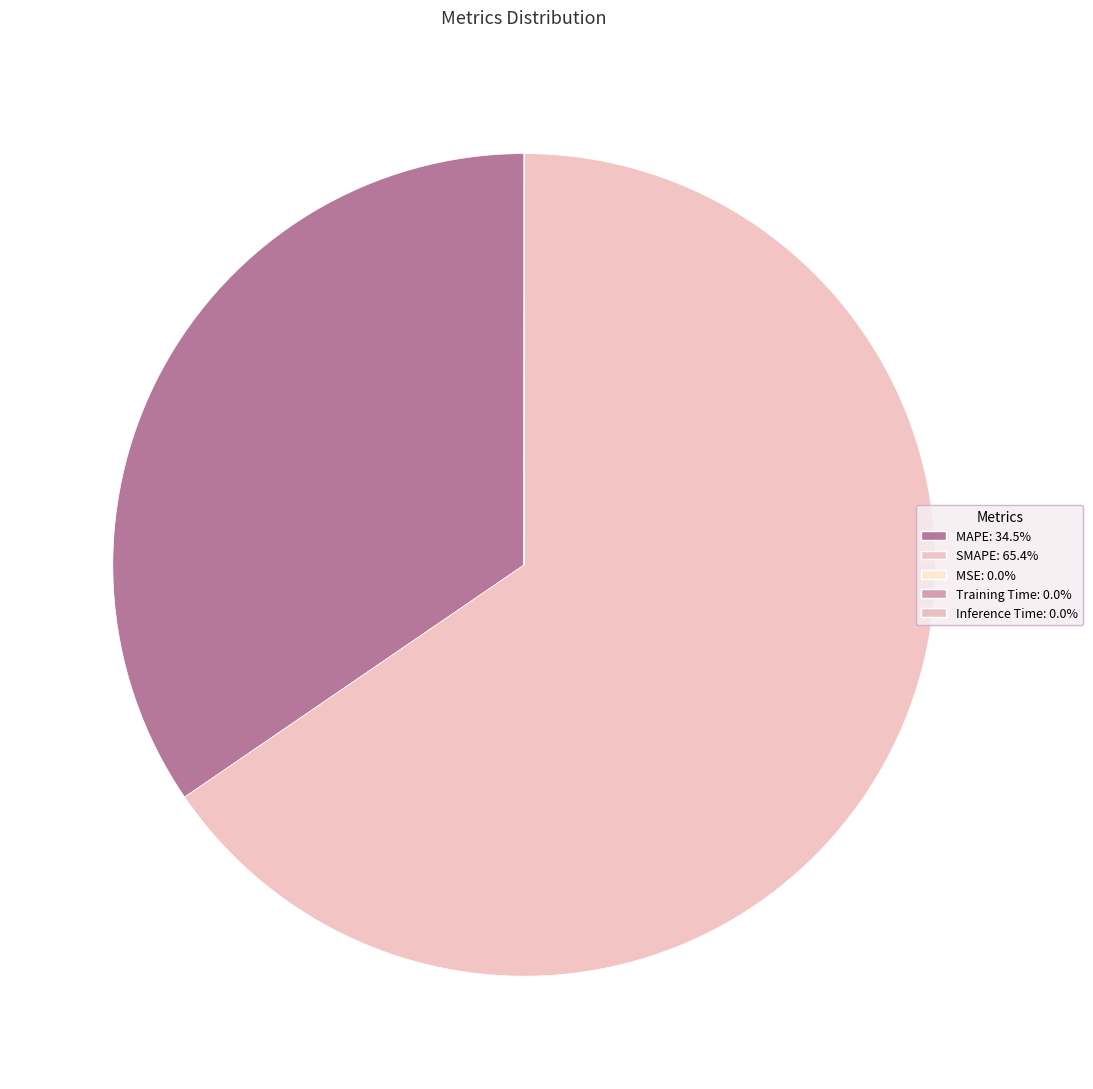

Is SMAPE the majority of the pie?

Yes